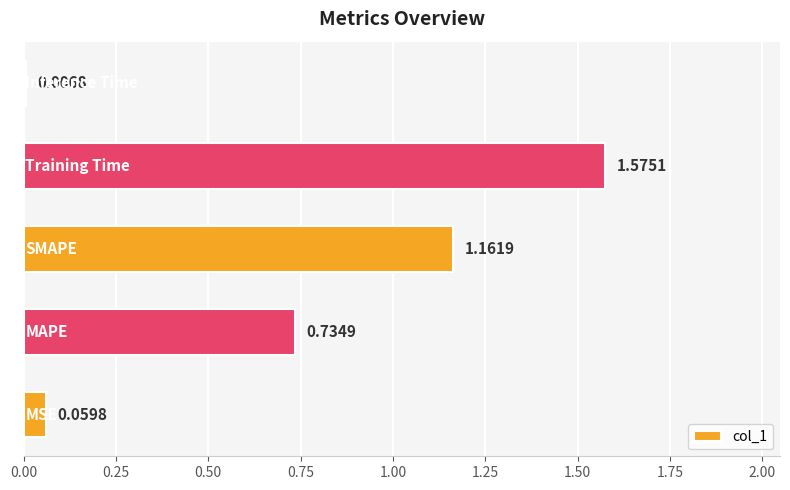

What is the sum of all values?

3.5